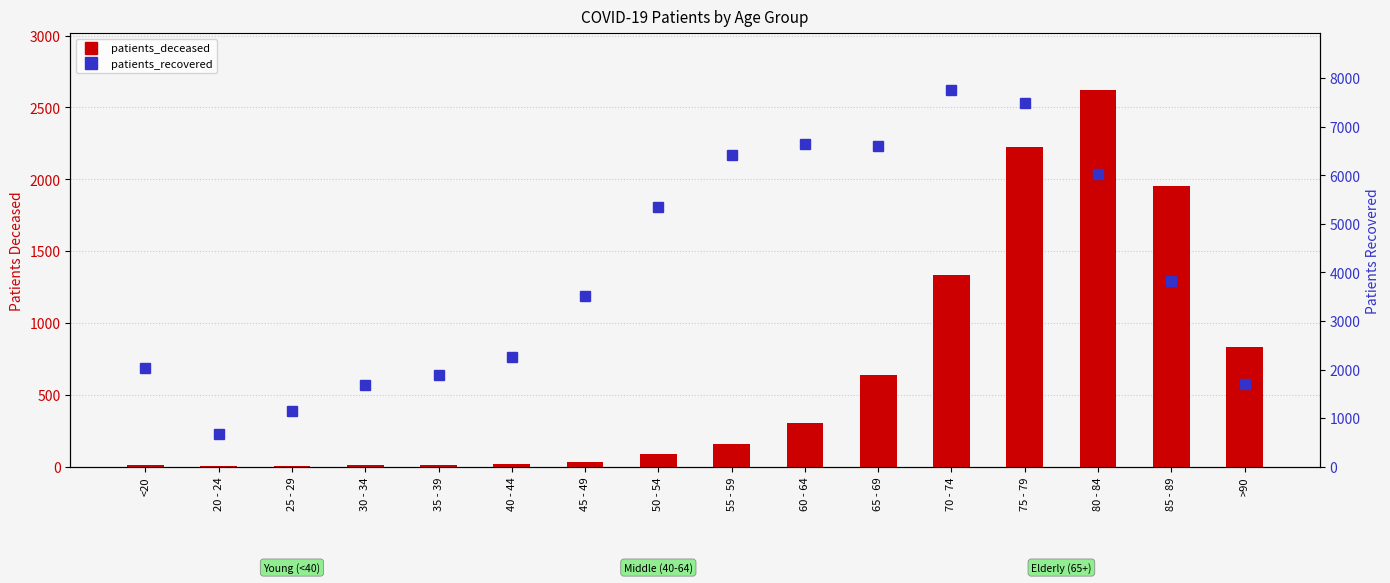

Read the patients_recovered value at 35 - 39, to the nearest 10.

1890